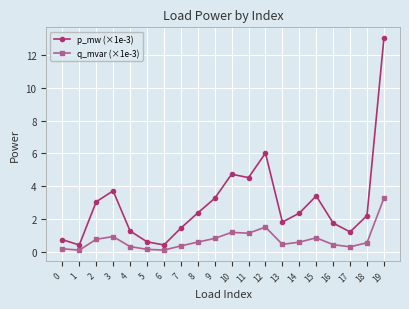

Rank the series by their average value, from highest to lowest.

p_mw (×1e-3), q_mvar (×1e-3)